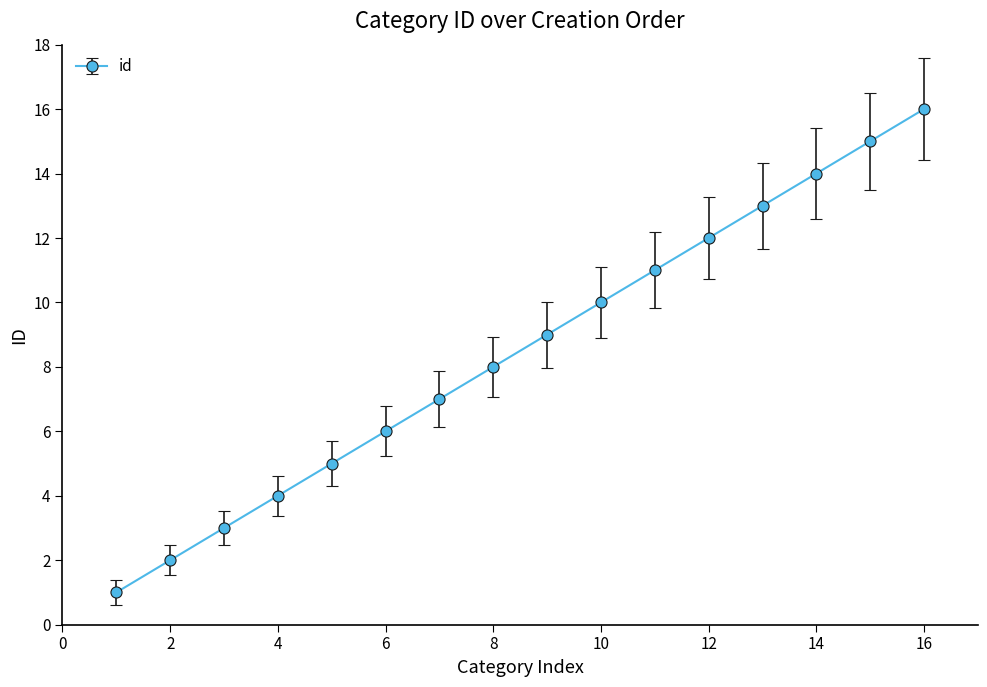

Reading left to right, extract all data points from this chart.

1	2	3	4	5	6	7	8	9	10	11	12	13	14	15	16